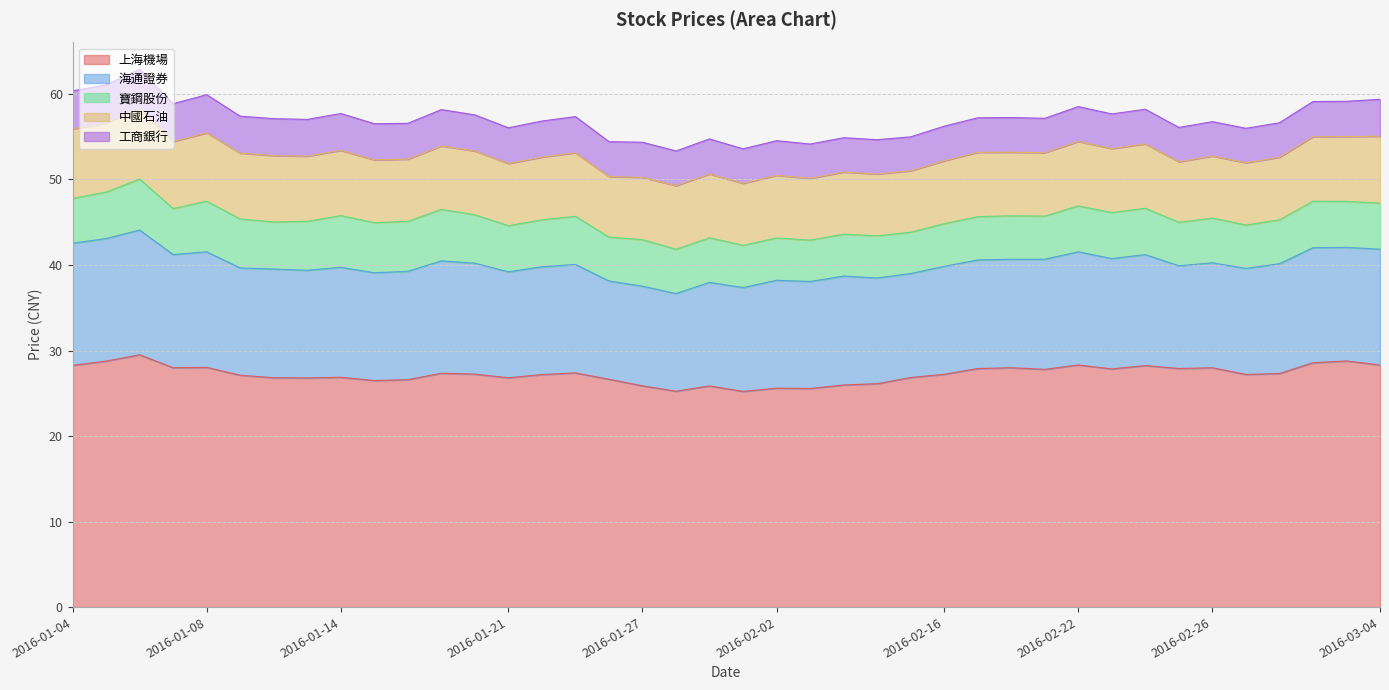

What are all the series names shown in the legend?

上海機場, 海通證券, 寶鋼股份, 中國石油, 工商銀行